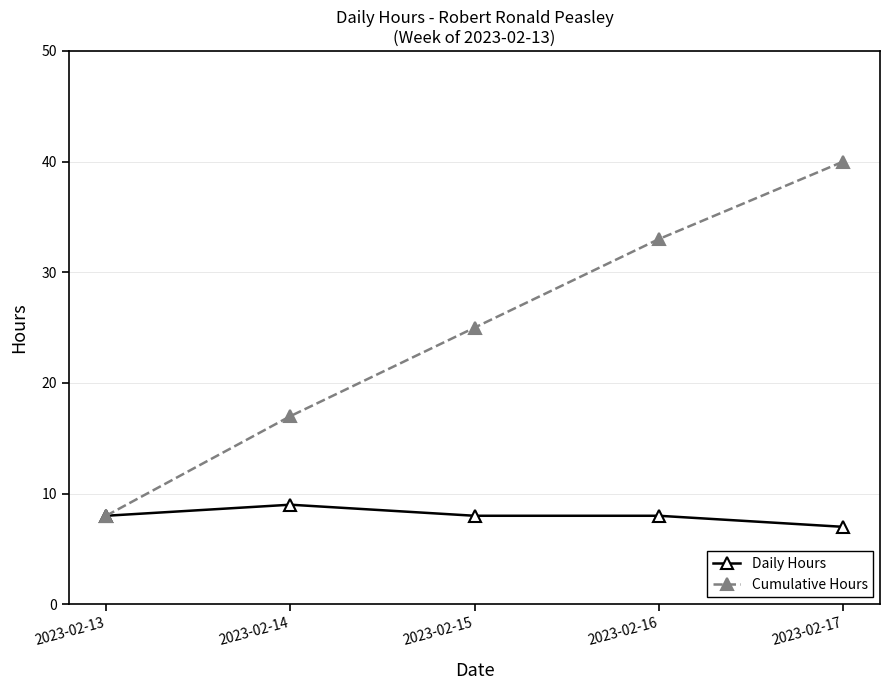

The Cumulative Hours series shows 25 at 2023-02-15. True or false?

True